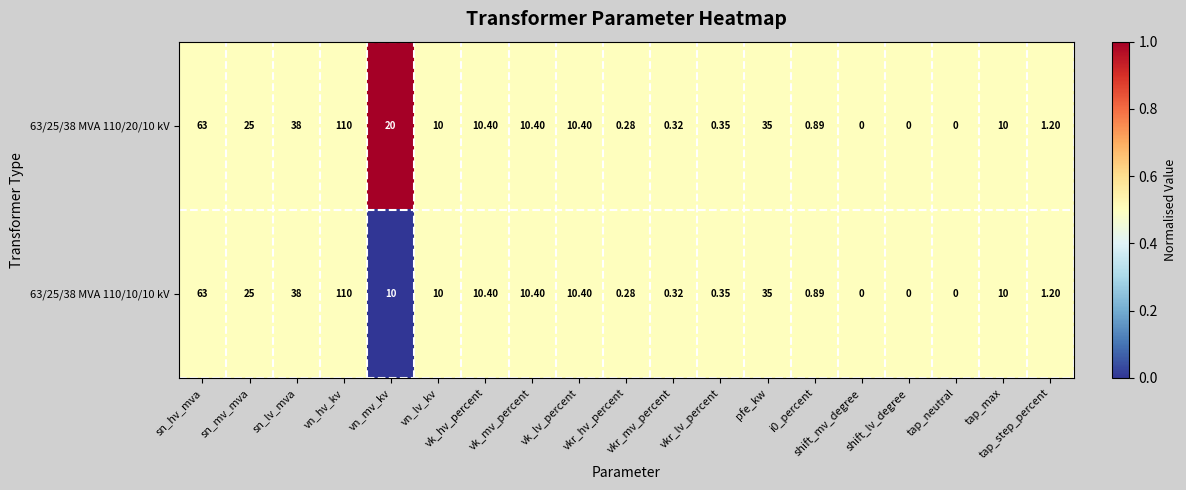

At vkr_hv_percent, list the series in order from smallest to largest.

63/25/38 MVA 110/20/10 kV, 63/25/38 MVA 110/10/10 kV